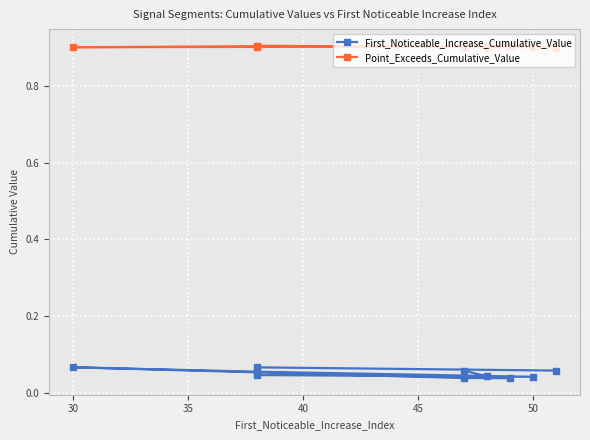

What is the approximate value of Point_Exceeds_Cumulative_Value at 40?

0.9